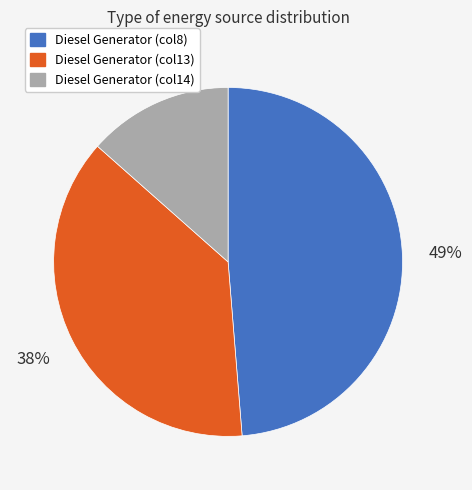

To the nearest percent, what is the average slice percentage?

33%